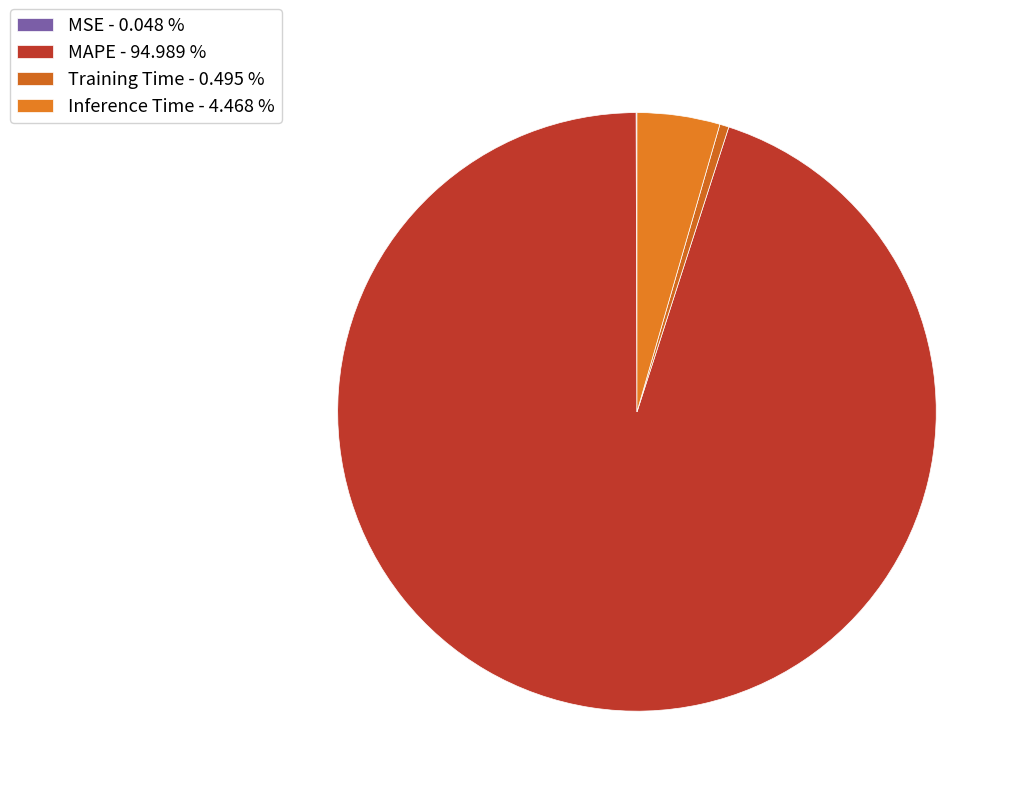

How many slices are in this pie chart?

4